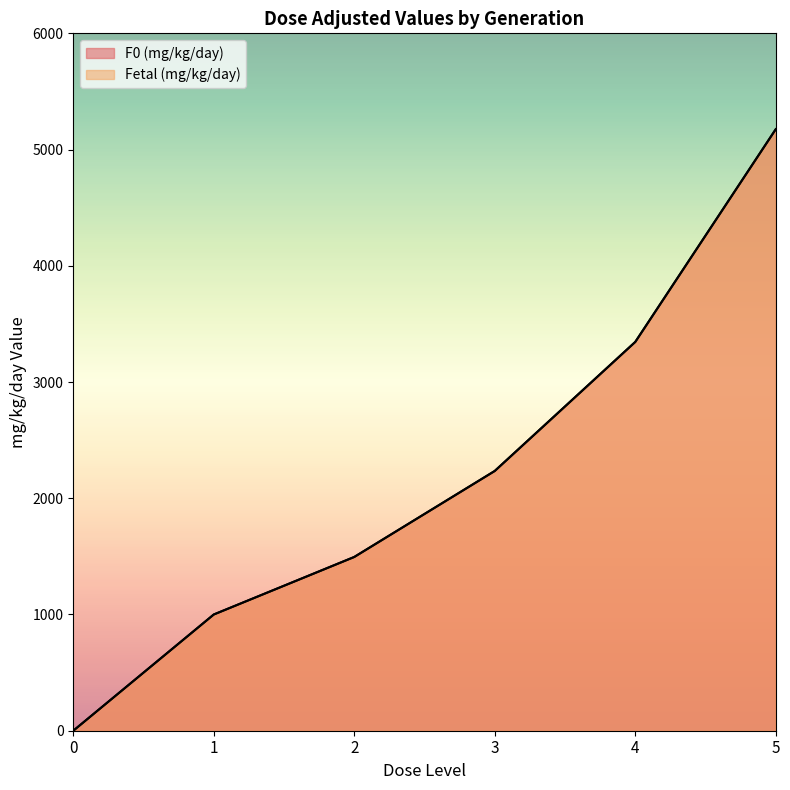

What is the sum of all Fetal (mg/kg/day) values?

13250